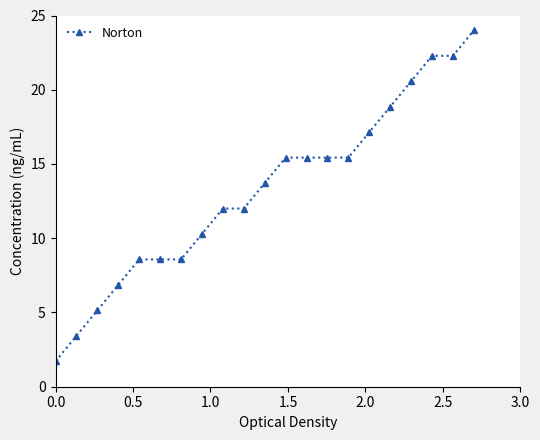

What is the minimum value shown in the chart?

1.7